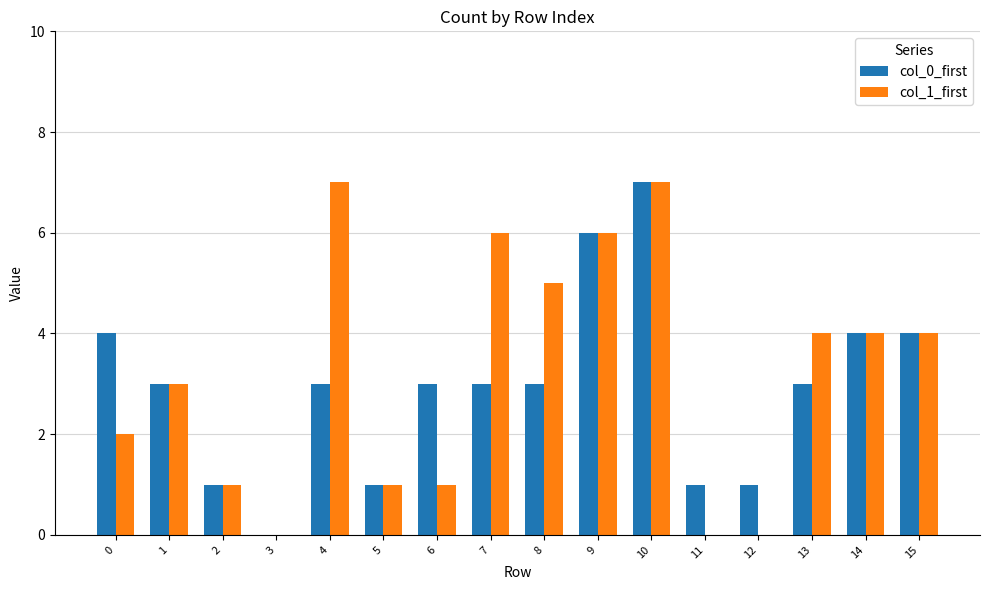

Between 9 and 12, which series saw the biggest shift?

col_1_first